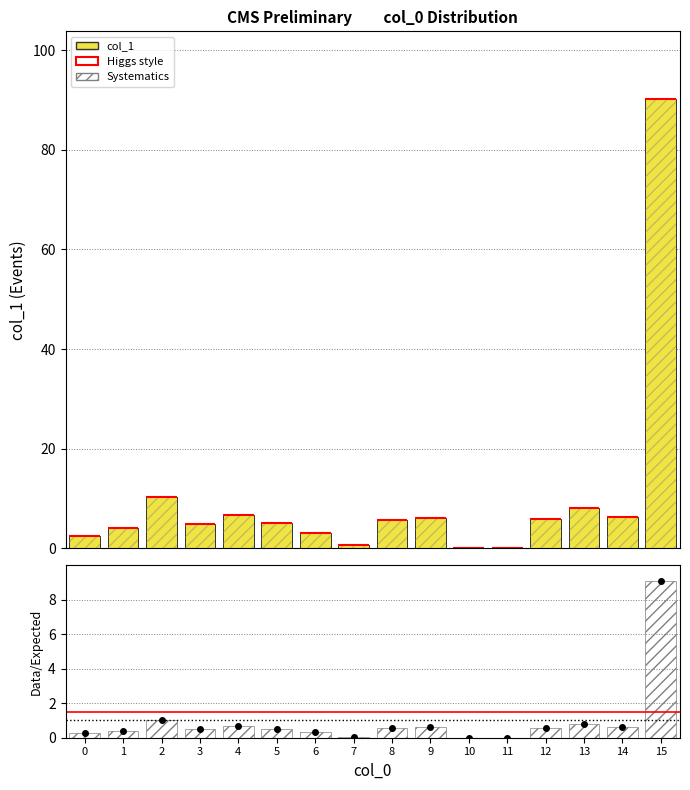

Which series has the widest spread of values?

col_1